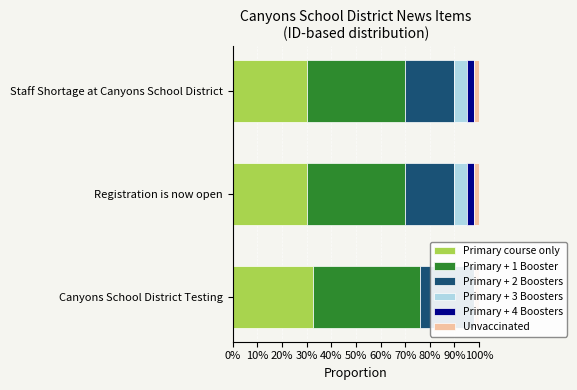

How many bars are there in each group?

6